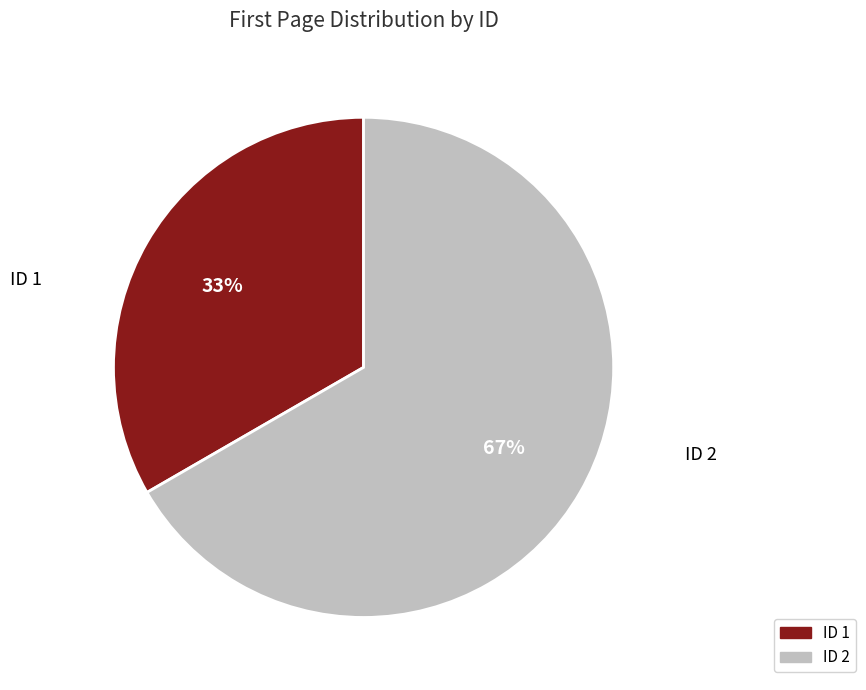

How many segments does this pie chart have?

2